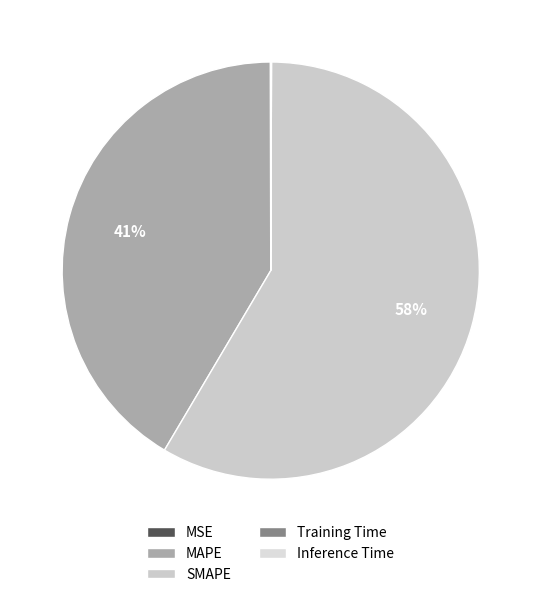

Is it true that SMAPE is 58% of the pie?

True